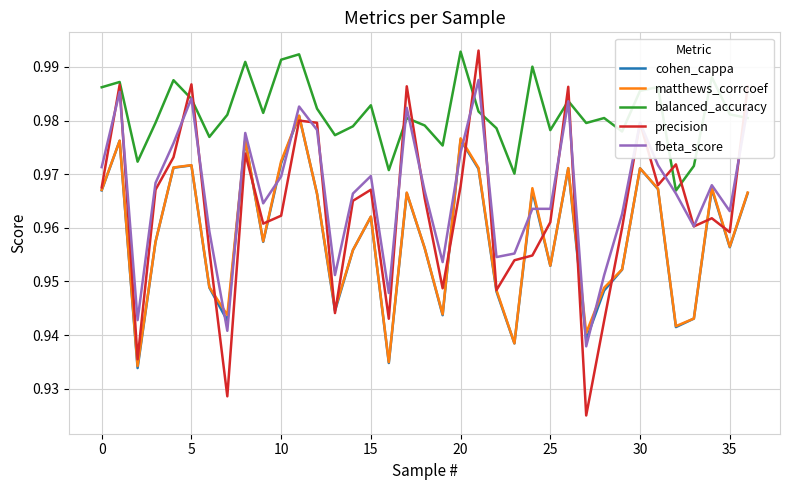

Which series has the largest total across all categories?

balanced_accuracy